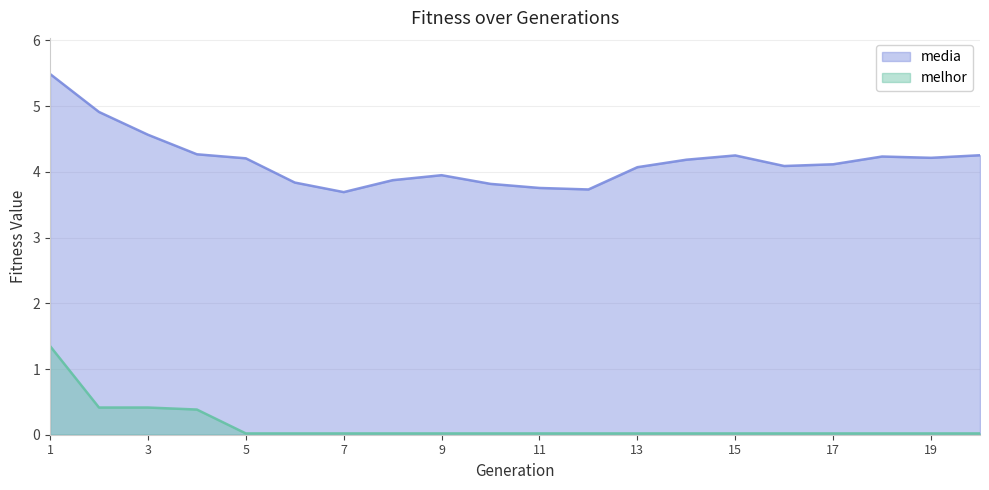

What is the difference between the media values at 10 and 1?

1.7